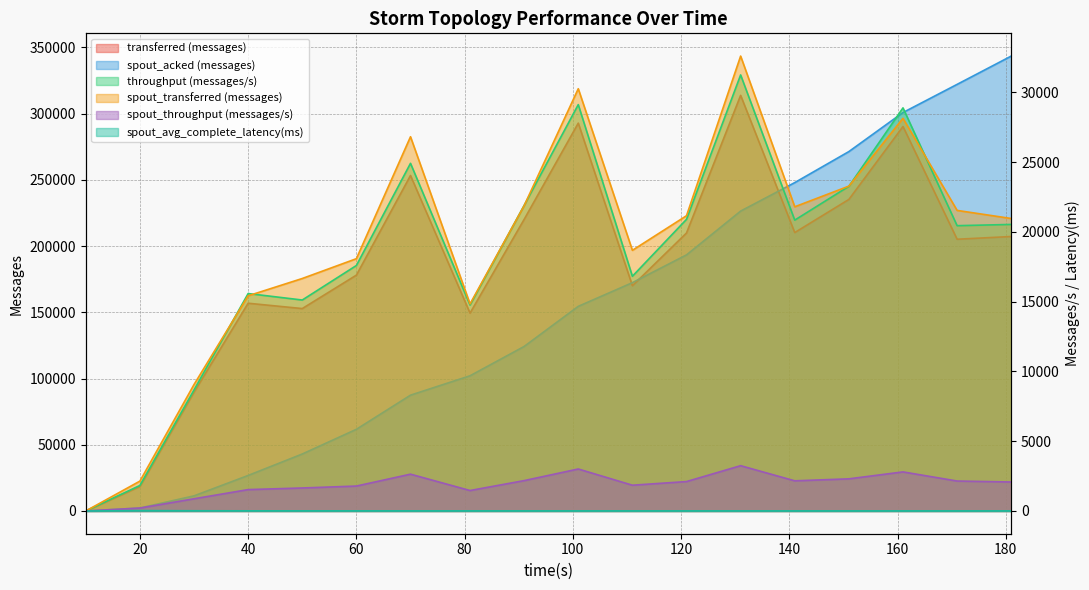

How many data points in throughput (messages/s) are above 20535?

8